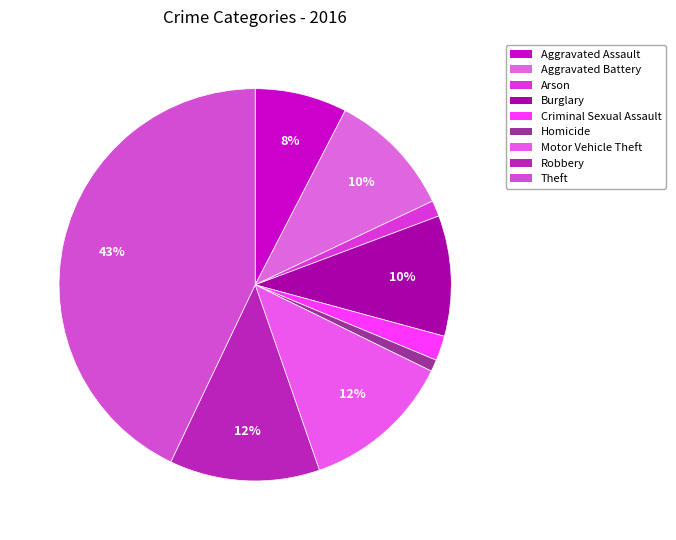

How many segments does this pie chart have?

9